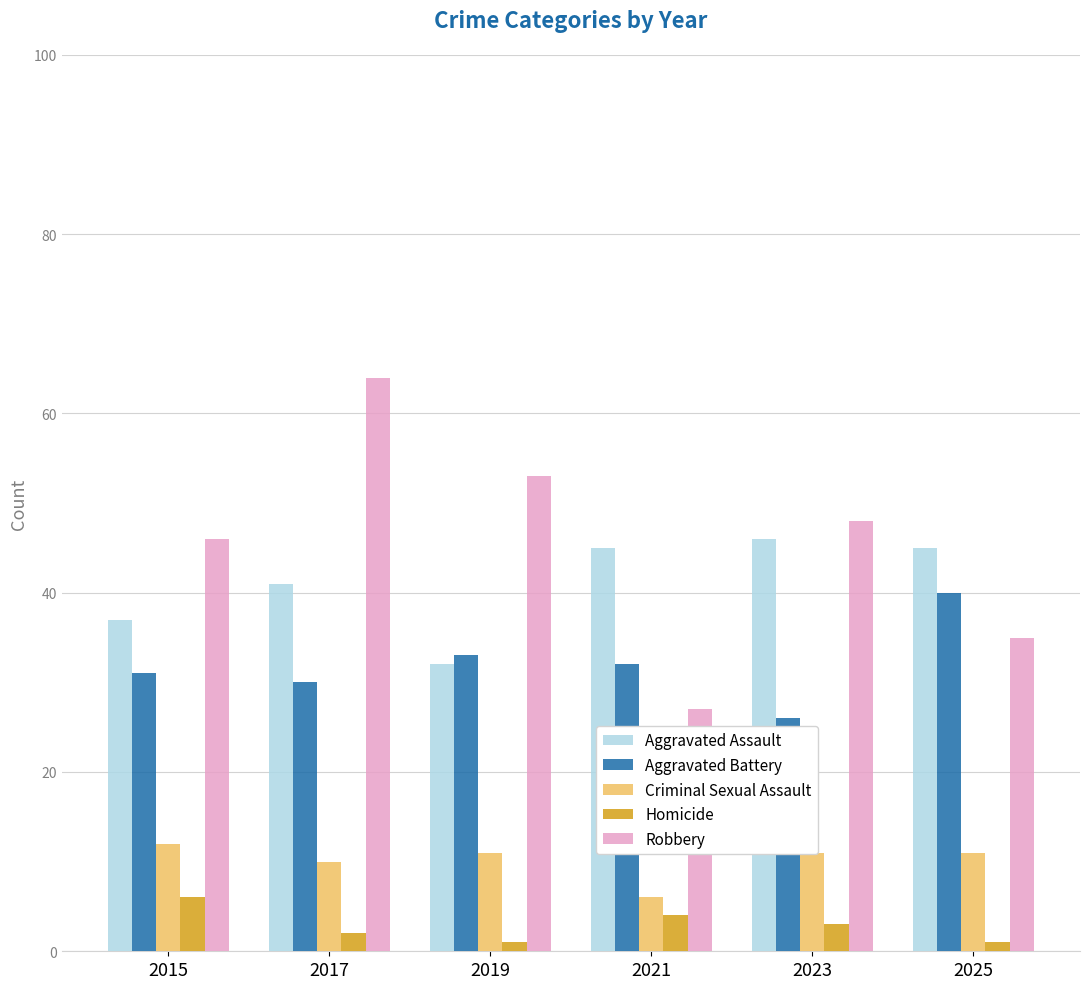

What is the value of the Robbery bar at the 2nd from the left?

64